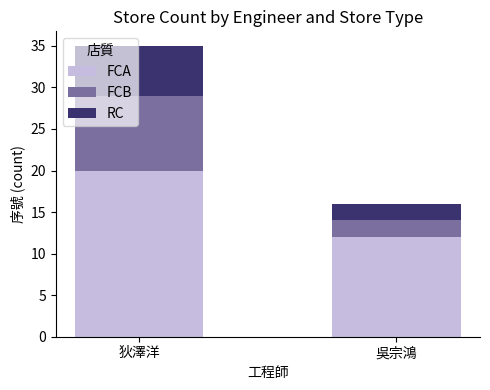

Reading right to left, list the values for the FCA series.

12	20